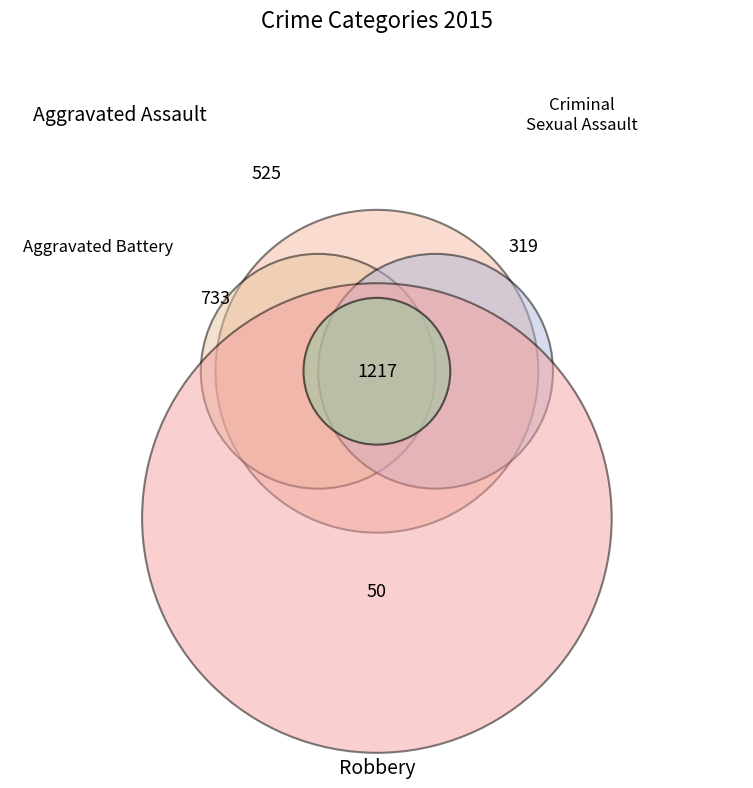

What is the change in value from Aggravated Assault to Aggravated Battery?

+208